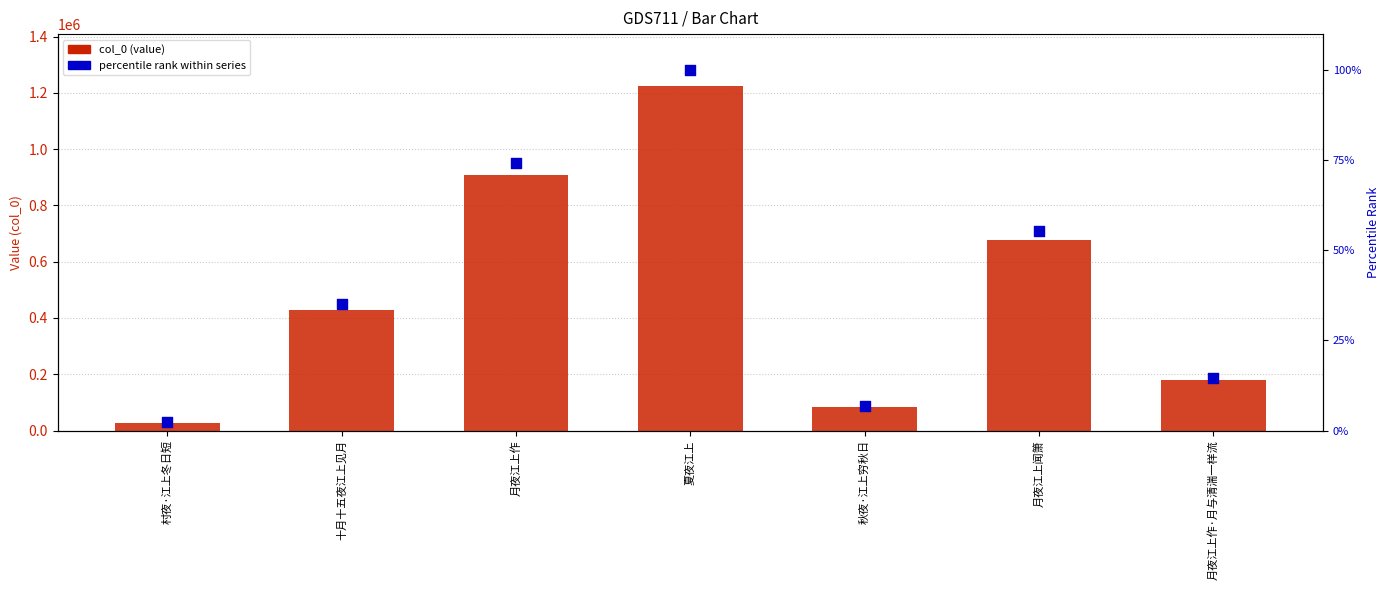

At which category is the sum across all series the highest?

夏夜江上